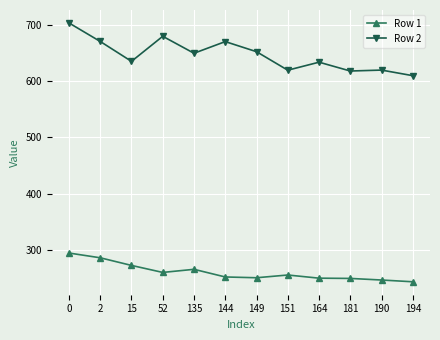

List the series in order of their peak value, highest first.

Row 2, Row 1